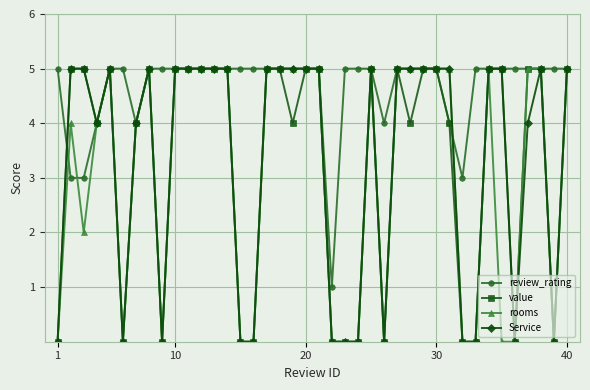

What is the maximum value shown in the chart?

5